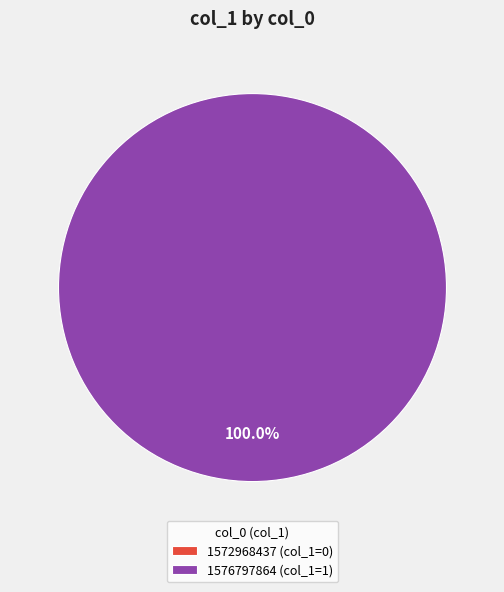

Combined, what portion of the pie is 1572968437 and 1576797864?

100.0%